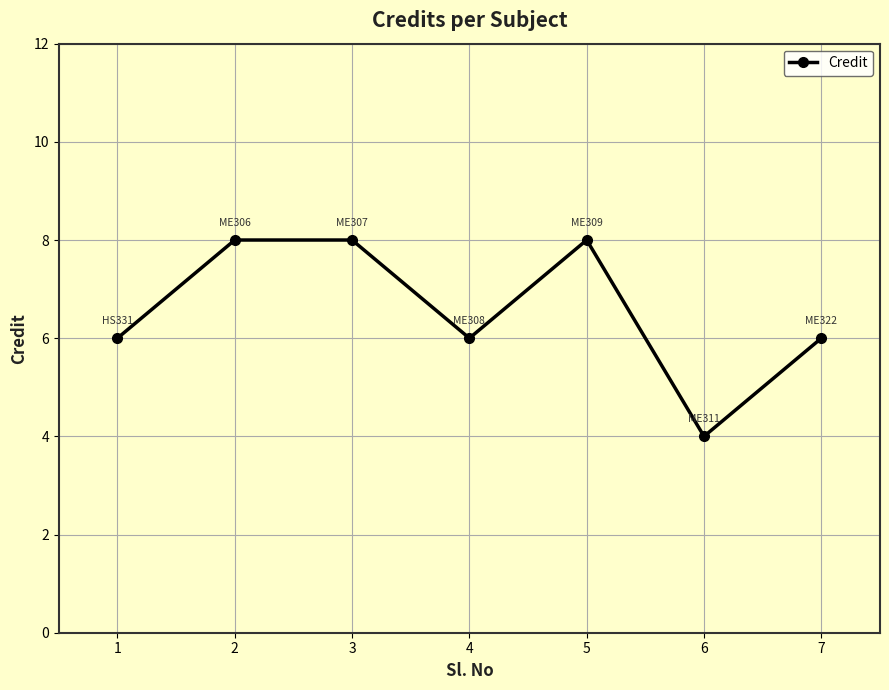

At which category does the data reach its first local valley?

4